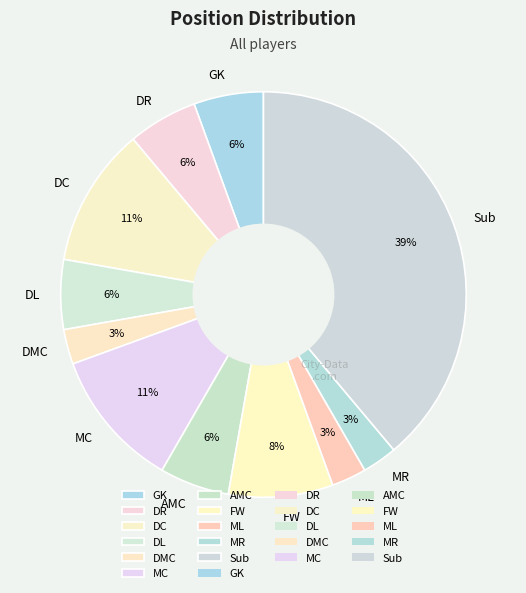

What is the ratio of the value at GK to the value at DC?

0.5